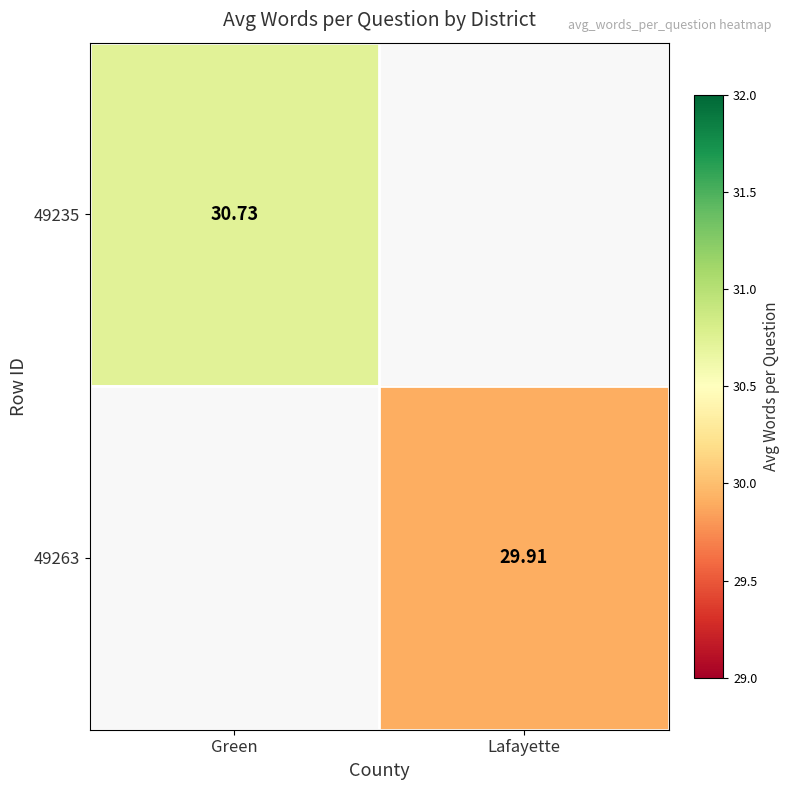

What is the maximum value shown in the chart?

30.7